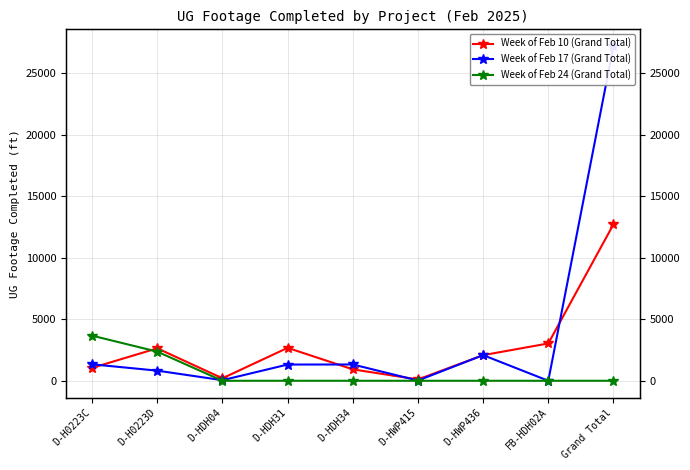

What position from the right is FB-HDH02A?

2